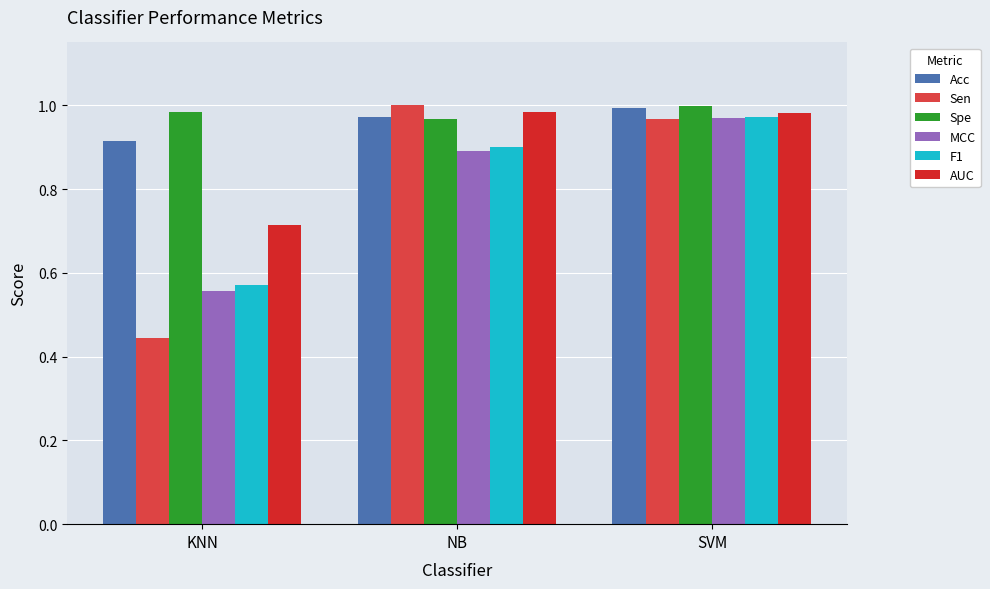

The MCC series shows 0.9 at NB. True or false?

True